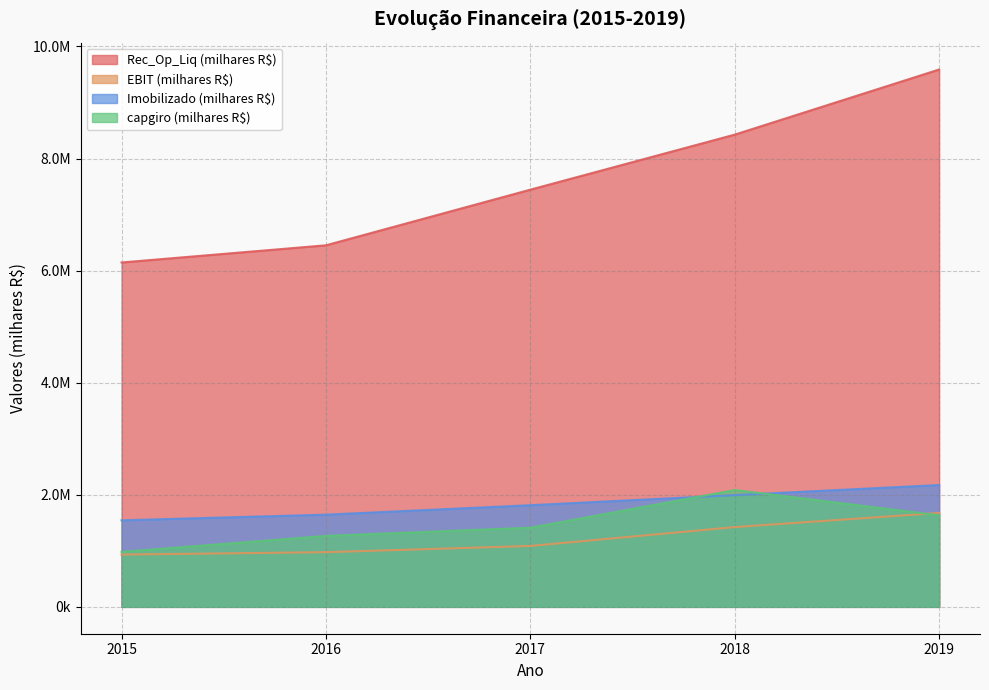

Where do Imobilizado (milhares R$) and capgiro (milhares R$) first cross each other?

2017 and 2018